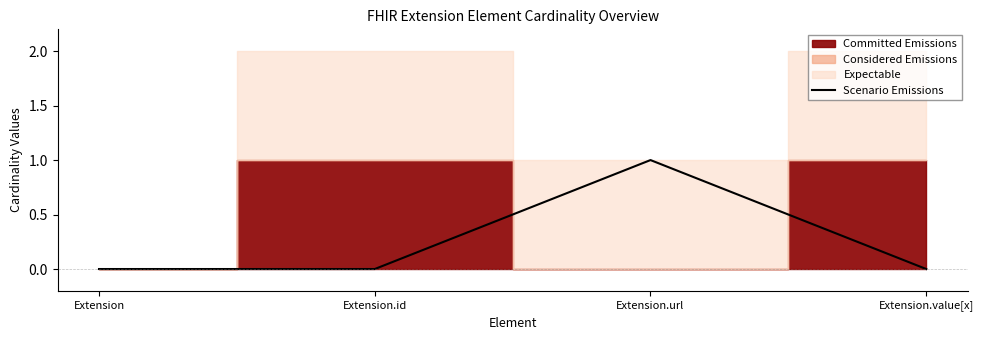

Rank the categories by value from lowest to highest.

Extension, Extension.id, Extension.value[x], Extension.url